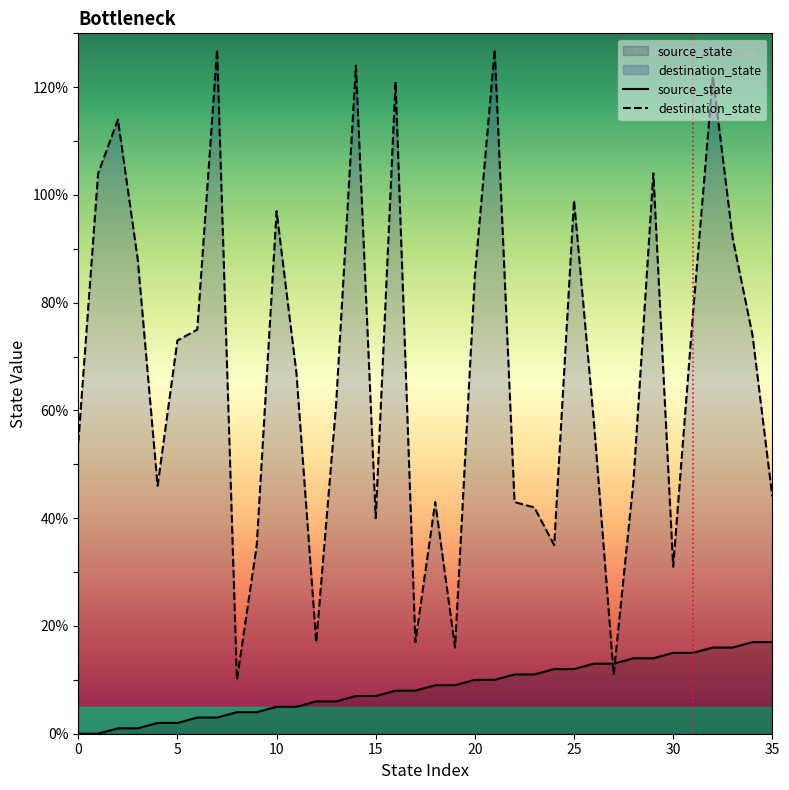

Reading left to right, list all the values displayed in this chart.

source_state: 0	0	1	1	2	2	3	3	4	4	5	5	6	6	7	7	8	8	9	9	10	10	11	11	12	12	13	13	14	14	15	15	16	16	17	17
destination_state: 54	104	114	88	46	73	75	127	10	35	97	67	17	61	124	40	121	17	43	16	85	127	43	42	35	99	58	11	47	104	31	78	122	92	74	44